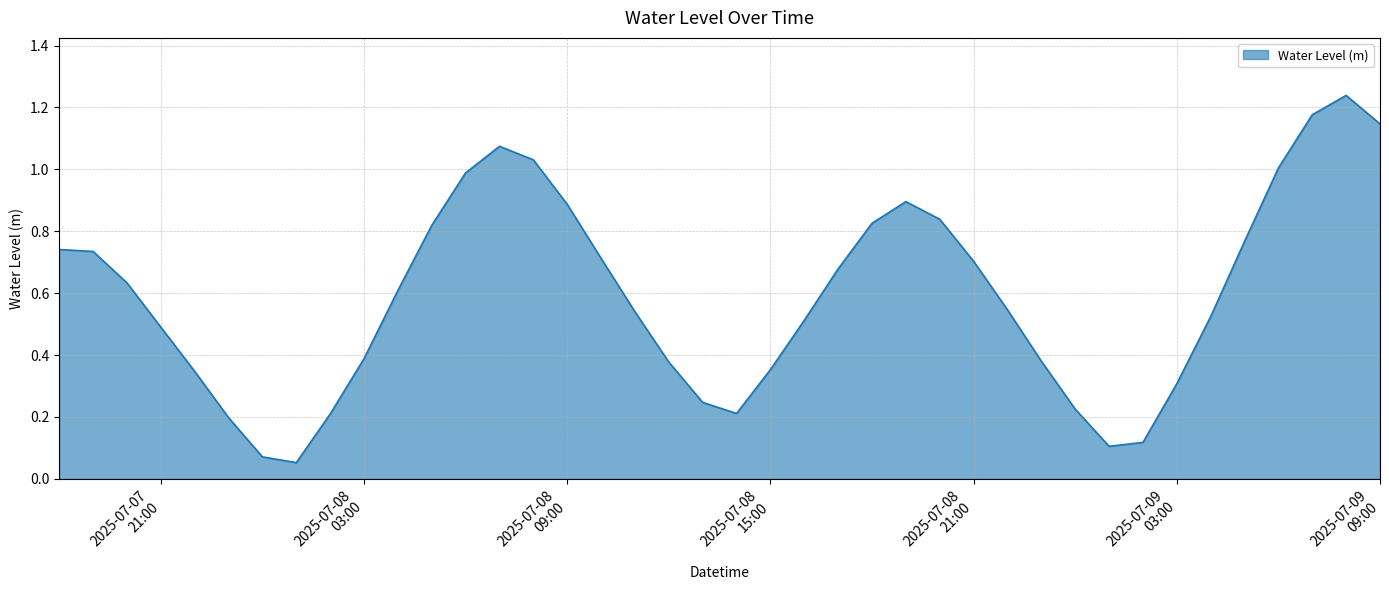

At which category does the chart reach its minimum across all series?

2025-07-08 01:00:00